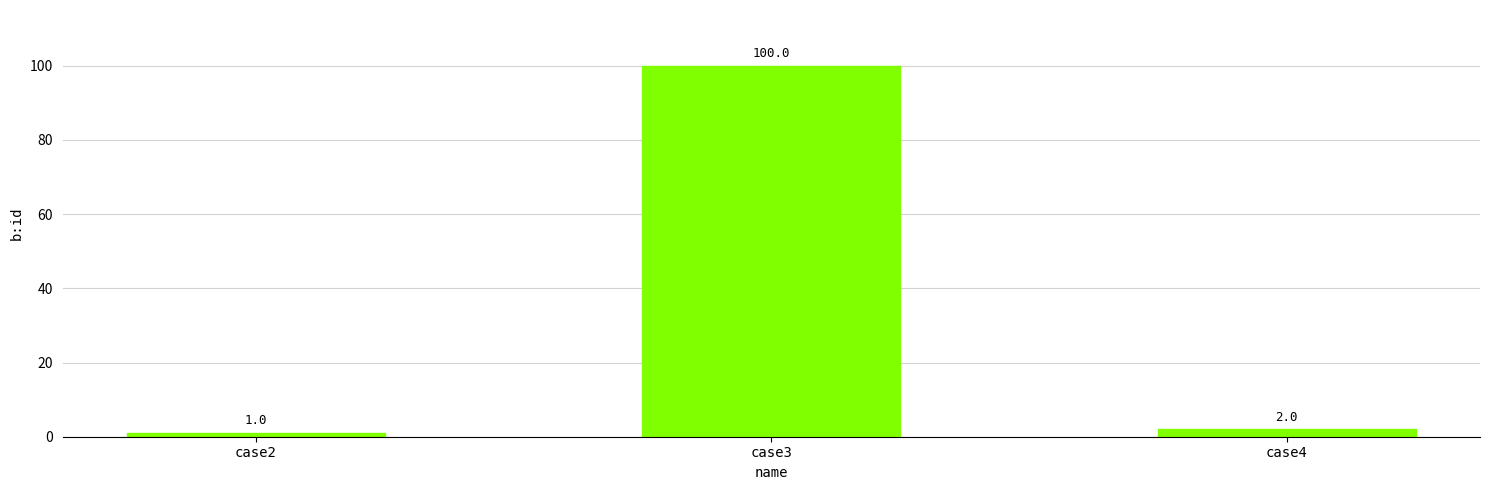

What is the smallest value displayed?

1